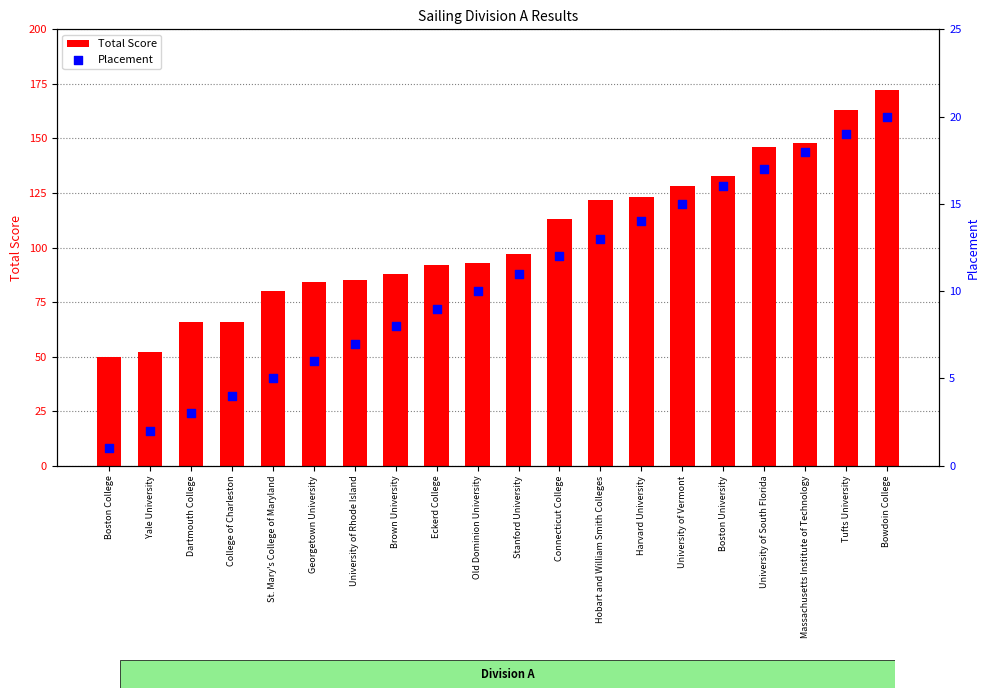

Which series contains the highest Y value?

Total Score